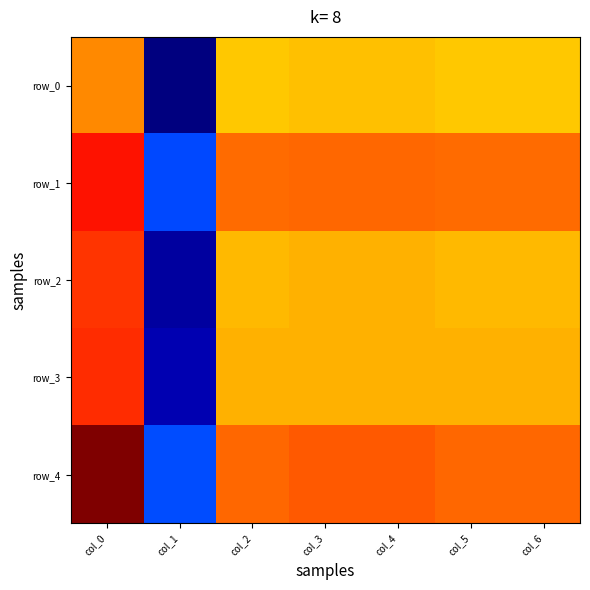

What is the difference between the second highest and minimum values in the row_2 series?

0.4